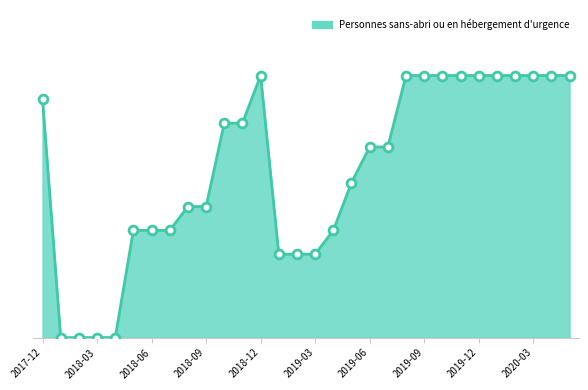

Is this an area chart (filled region under the line)?

Yes